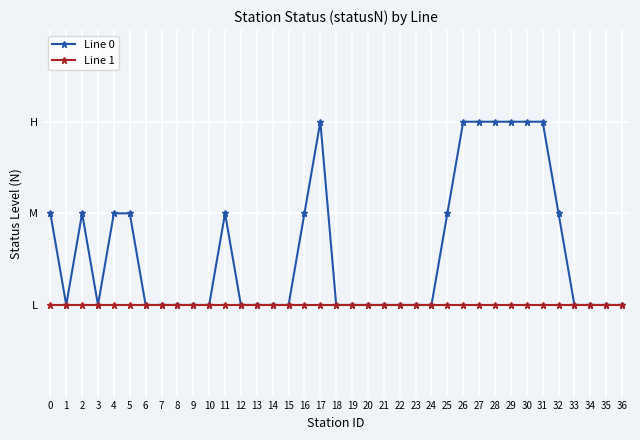

True or false: Line 0 has a value of 1 at 12.

False